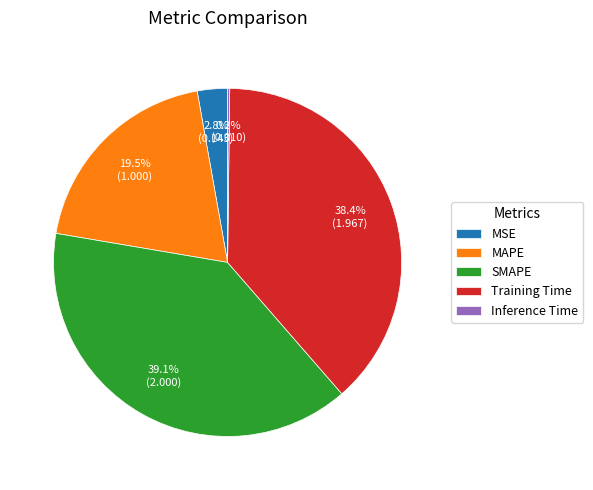

What percentage is the SMAPE slice, to the nearest percent?

39%